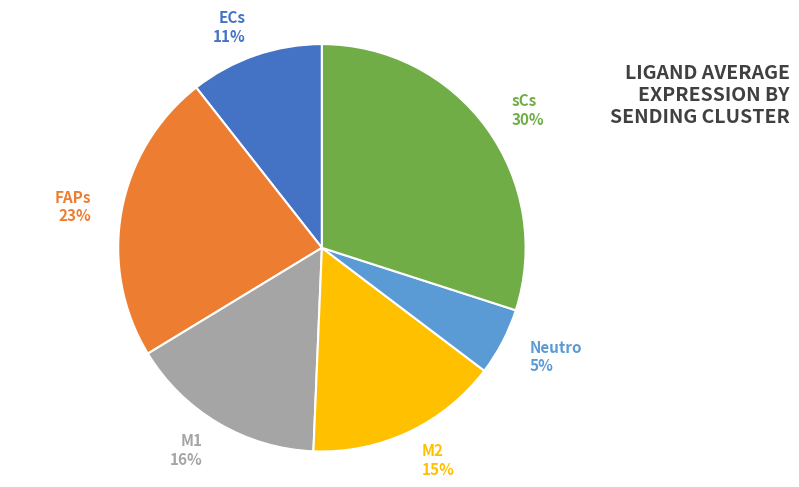

Which category has the biggest portion of the pie?

sCs